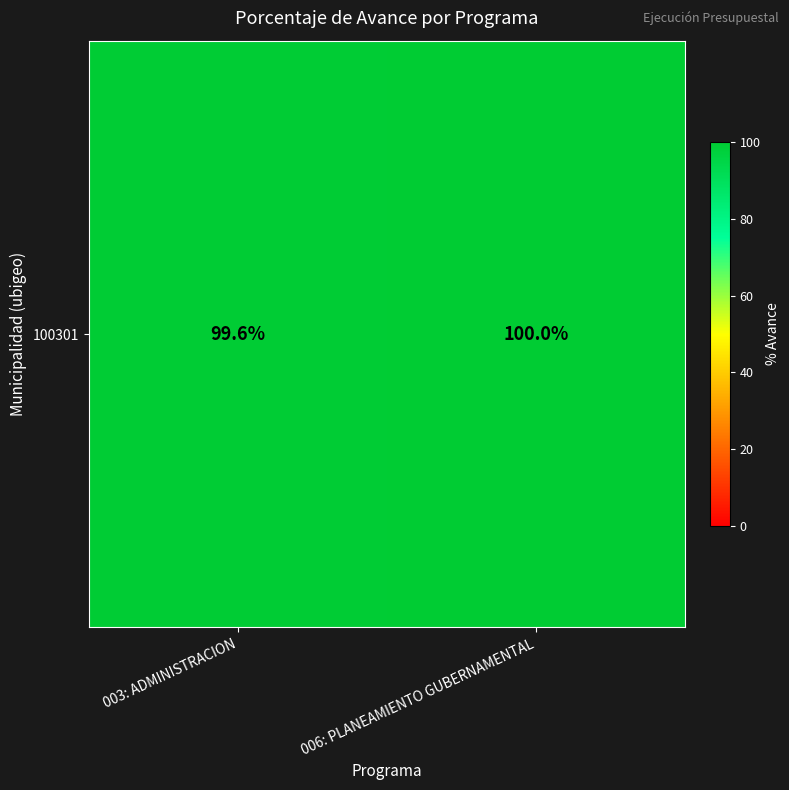

Which has a higher value, 003: ADMINISTRACION or 006: PLANEAMIENTO GUBERNAMENTAL?

006: PLANEAMIENTO GUBERNAMENTAL